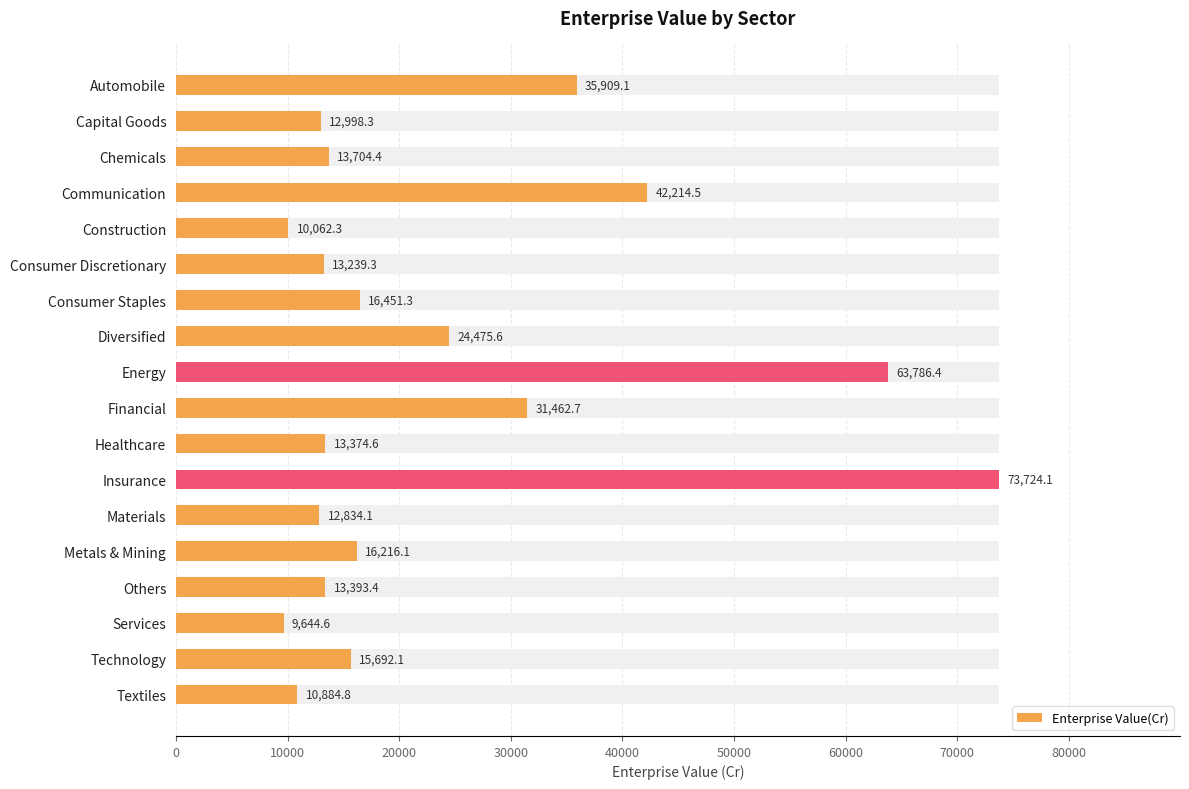

How many data points does each series have?

18